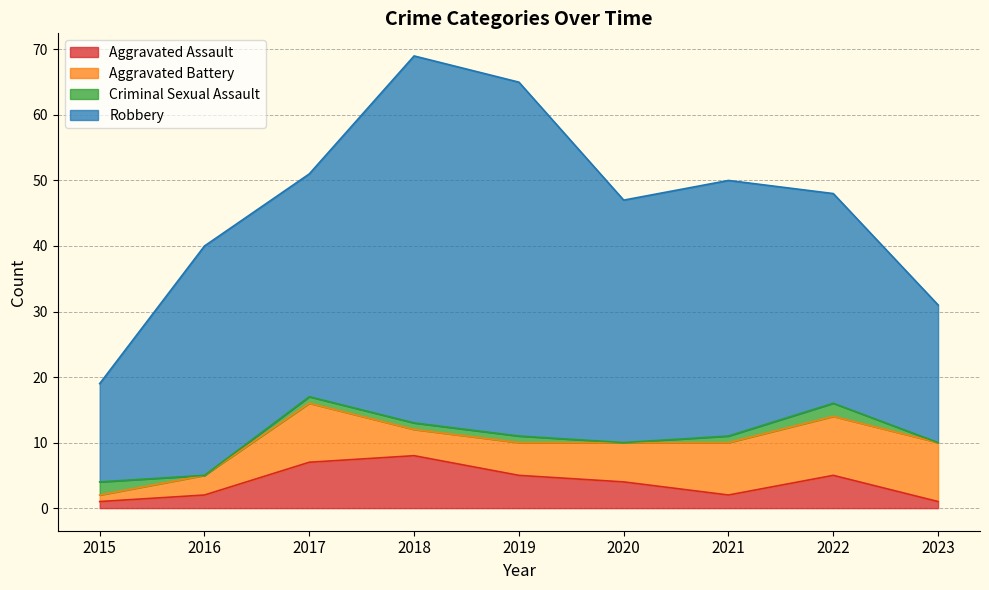

What is the value of the Robbery point at the 5th from the left?

54